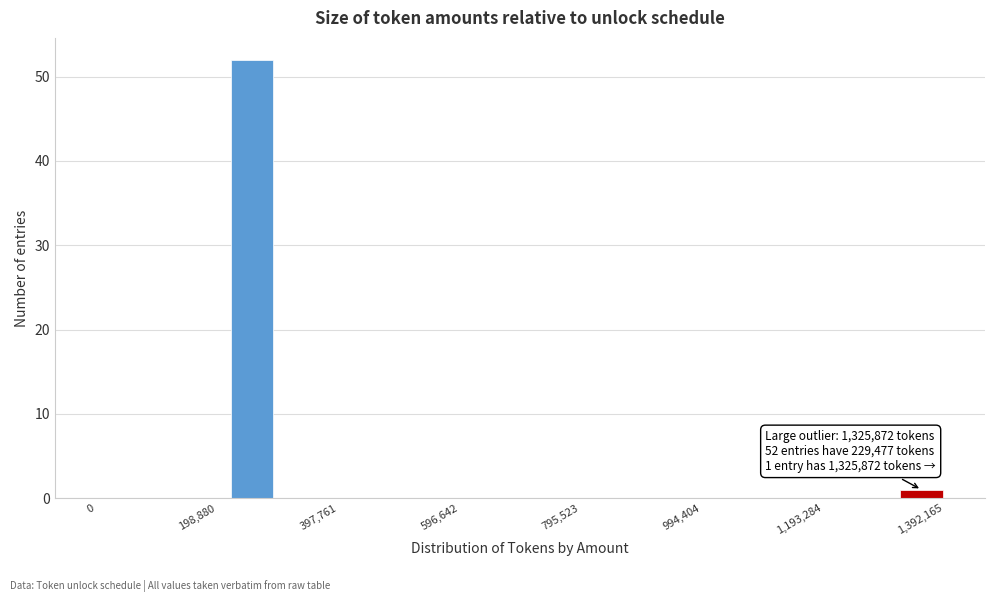

Read against the x-axis, roughly where is the centre of the tallest bar?

260000